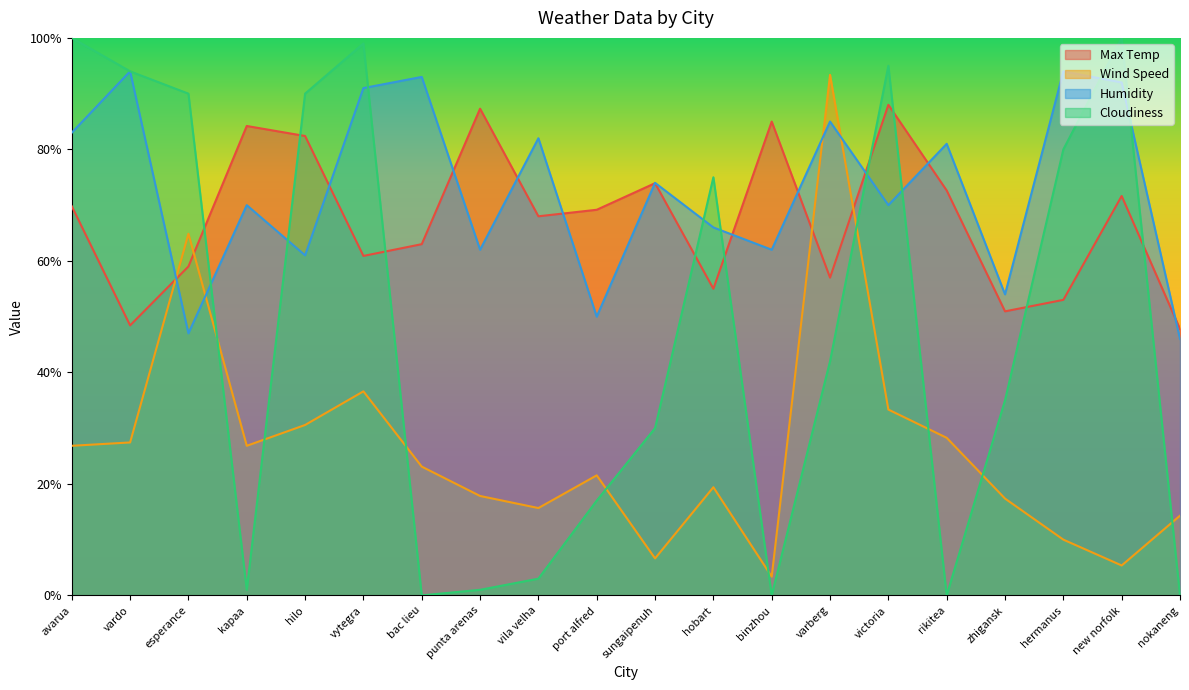

True or false: Max Temp has more than 0 points higher than both neighbors.

True